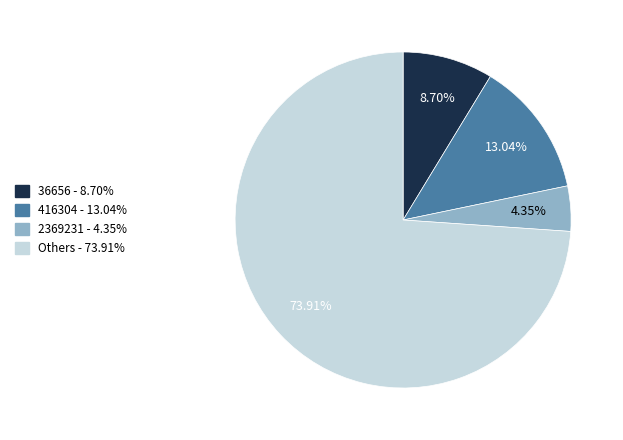

Does any single category account for the majority?

Yes